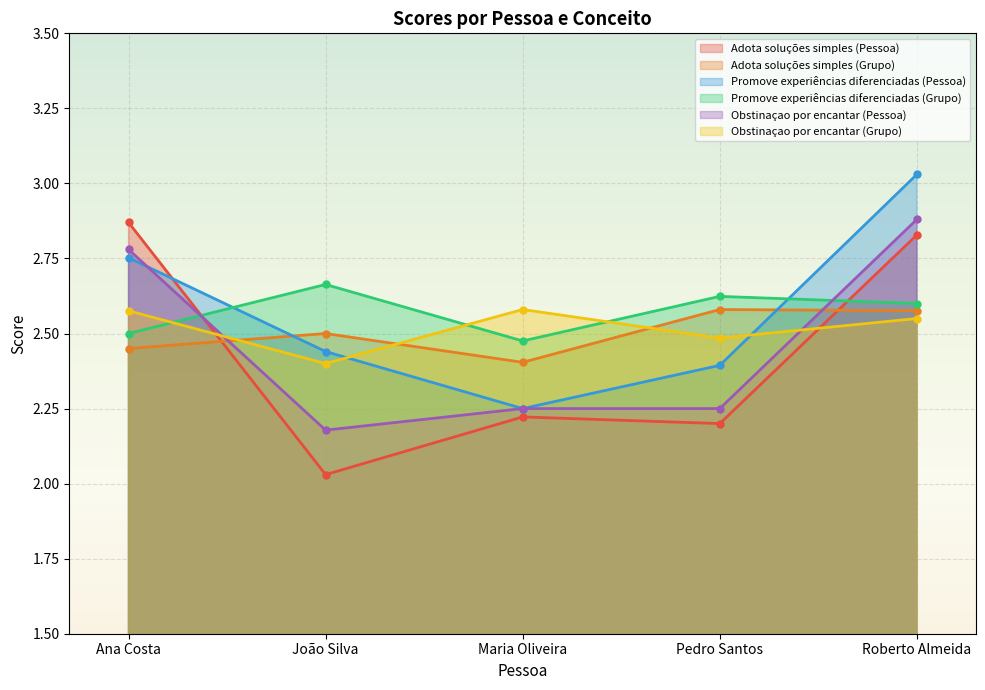

What are all the series names shown in the legend?

Adota soluções simples (Pessoa), Adota soluções simples (Grupo), Promove experiências diferenciadas (Pessoa), Promove experiências diferenciadas (Grupo), Obstinaçao por encantar (Pessoa), Obstinaçao por encantar (Grupo)